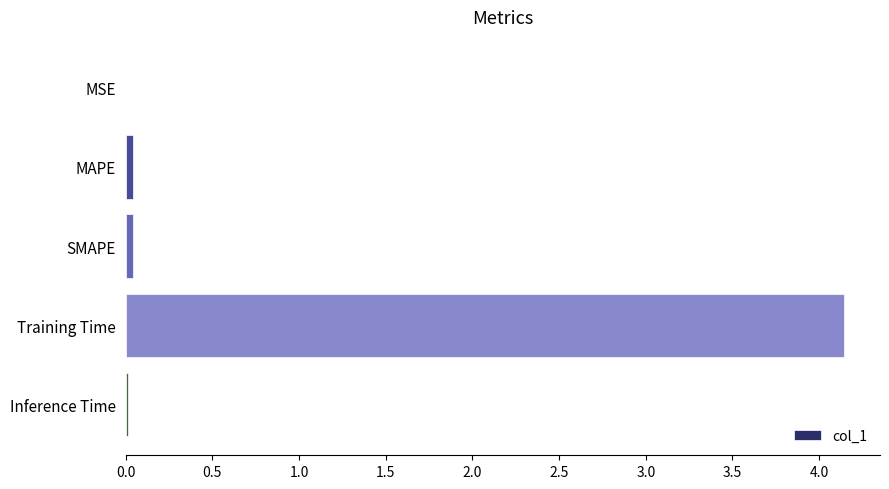

At which category does the chart reach its peak across all series?

Training Time